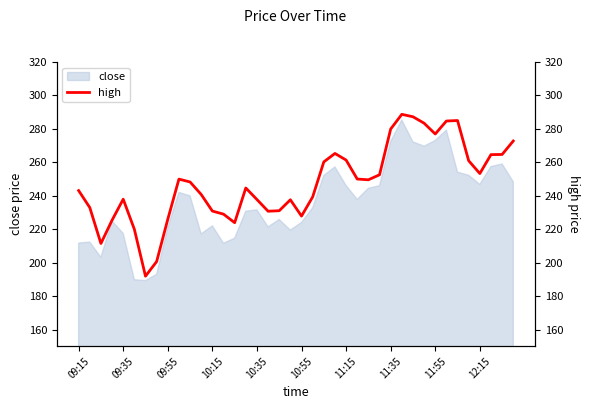

The close series shows 370.5 at 11:15. True or false?

False